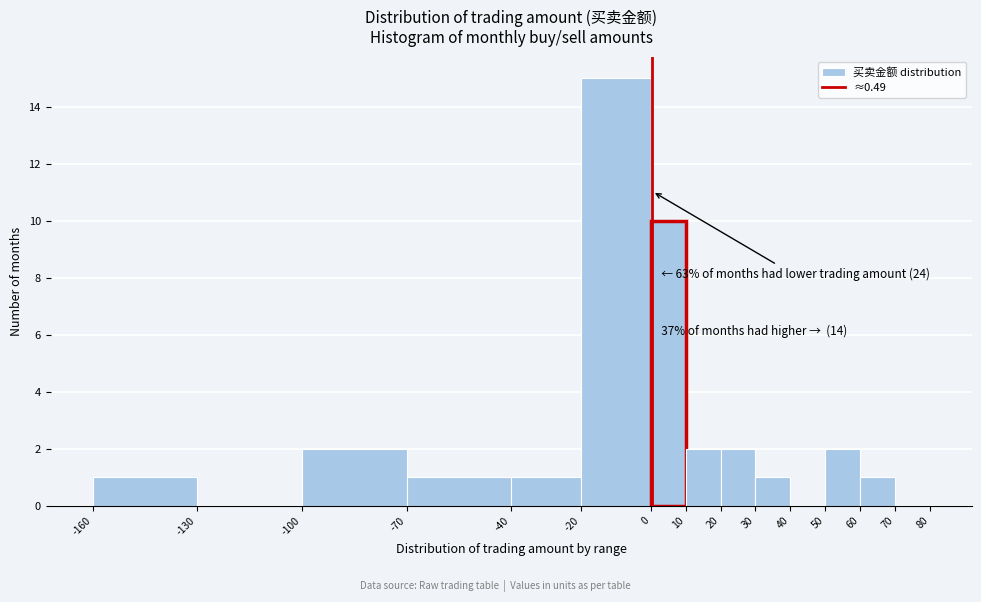

Which range on the x-axis has the tallest bar?

-20 to 0